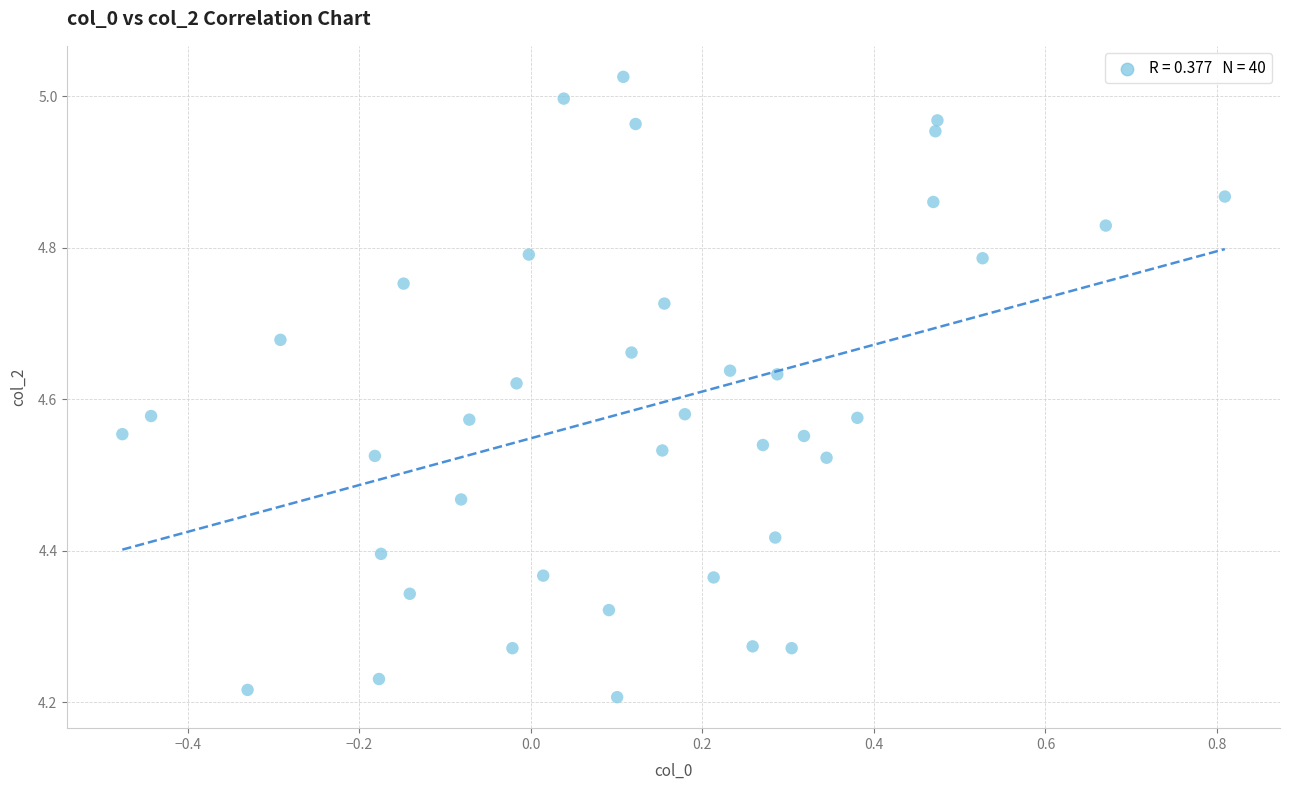

What is the range of Y values (max minus min)?

0.8